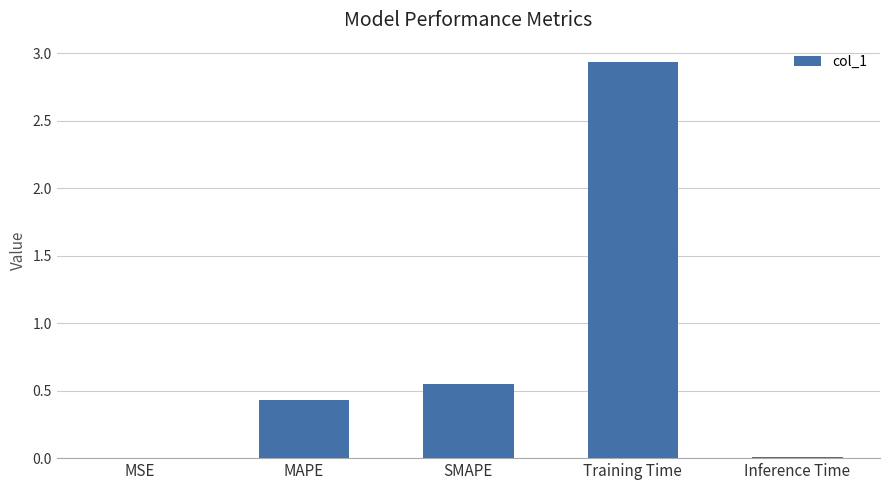

At which category does the chart reach its peak across all series?

Training Time